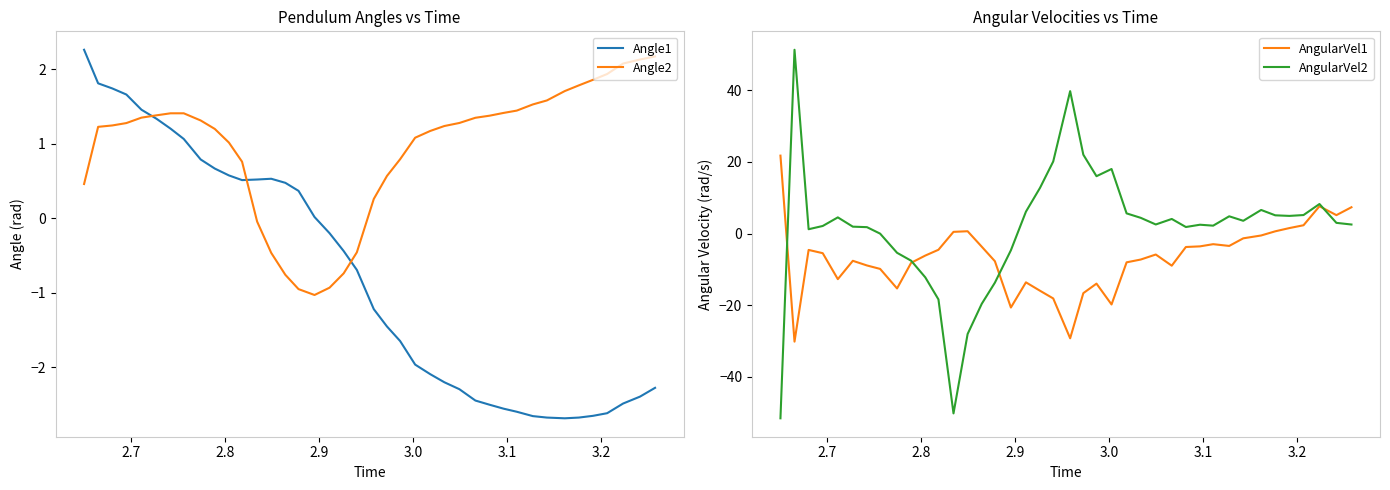

What is the difference between the maximum and second lowest values in the Angle1 series?

4.9